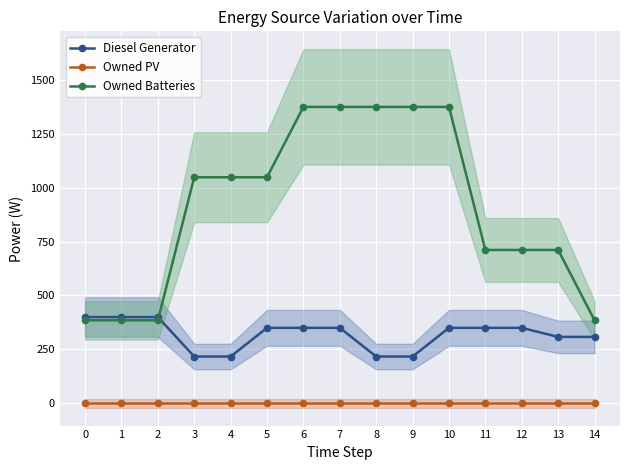

Count the number of data series in this chart.

3